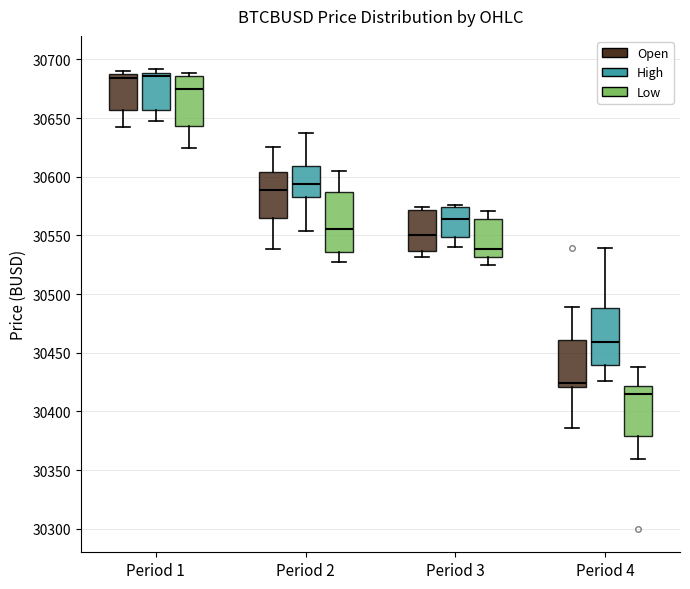

Which box's median line is the lowest?

Period 4 (Low)